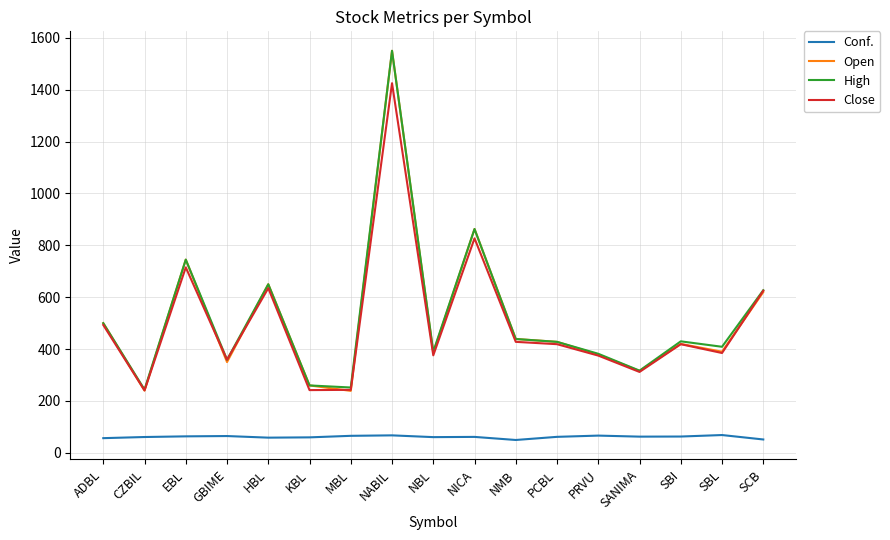

What is the spread (max minus min) of values at CZBIL?

182.9